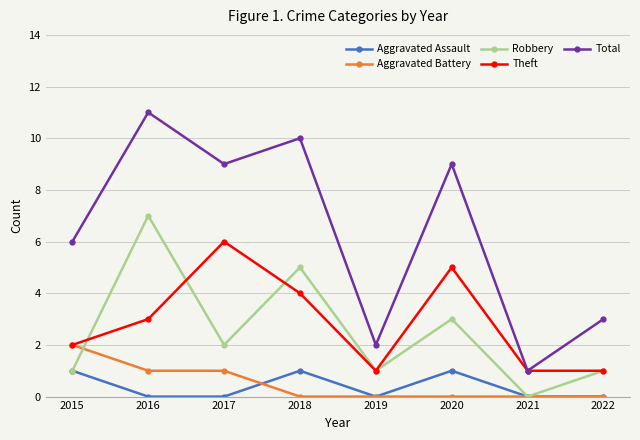

At which category is the sum across all series the highest?

2016